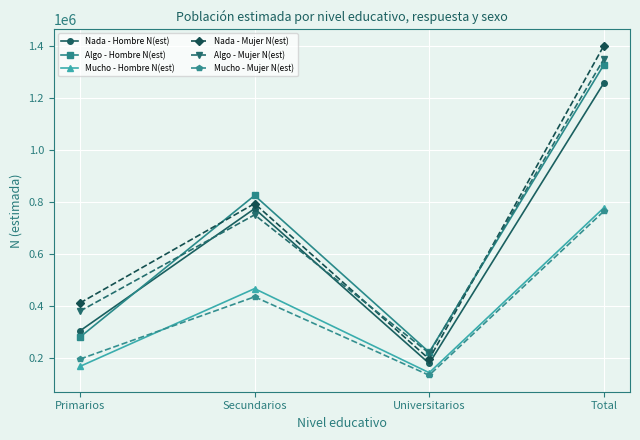

What is the minimum value for Mucho - Hombre N(est)?

143378